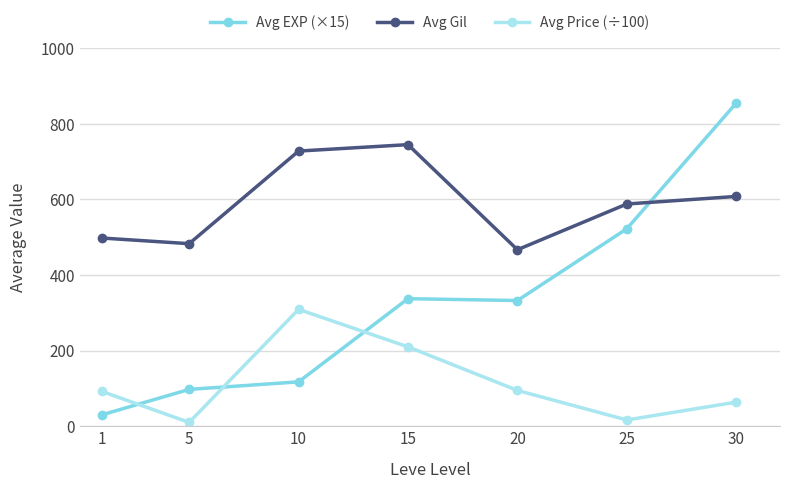

At how many categories does at least one series exceed 576?

4